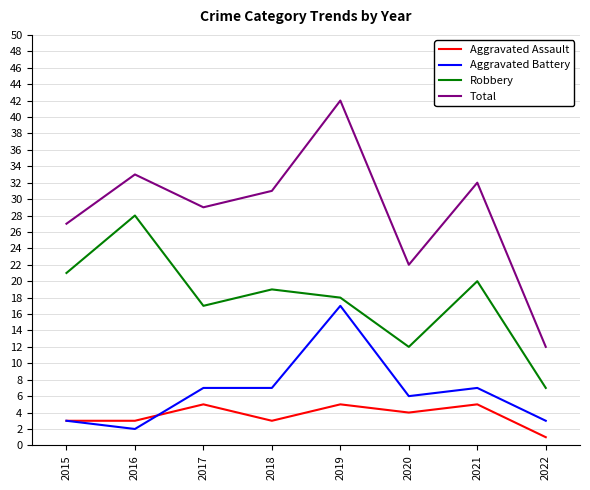

What is the difference between the maximum and minimum values in the Aggravated Battery series?

15